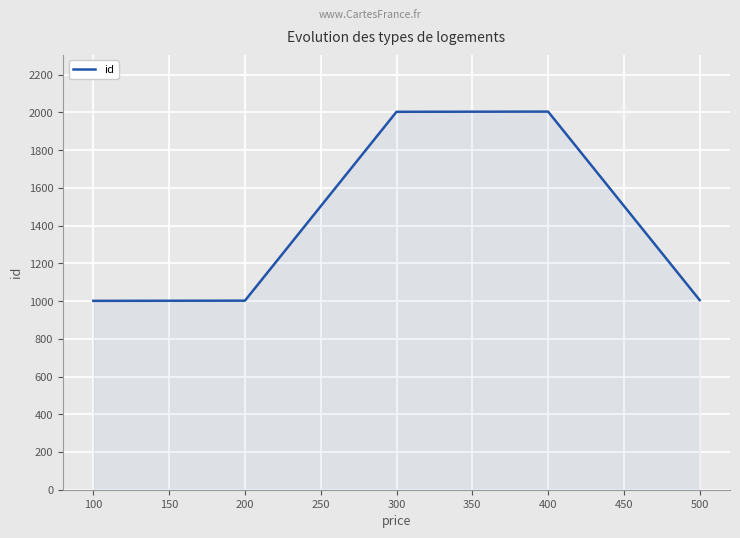

At which label does the data first exceed 1005?

300